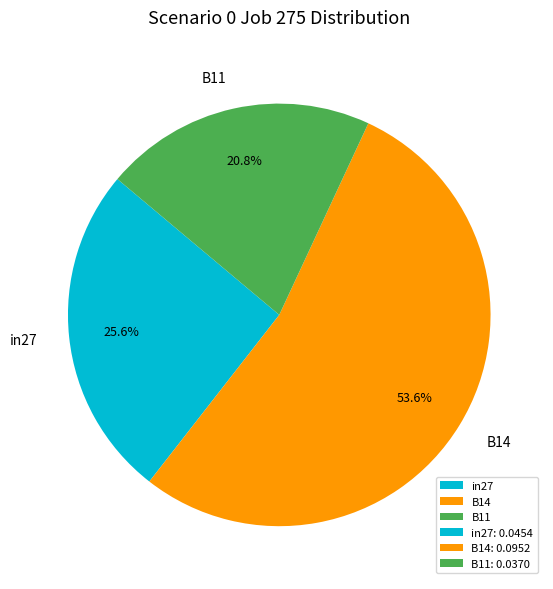

Which slice is the smallest?

B11